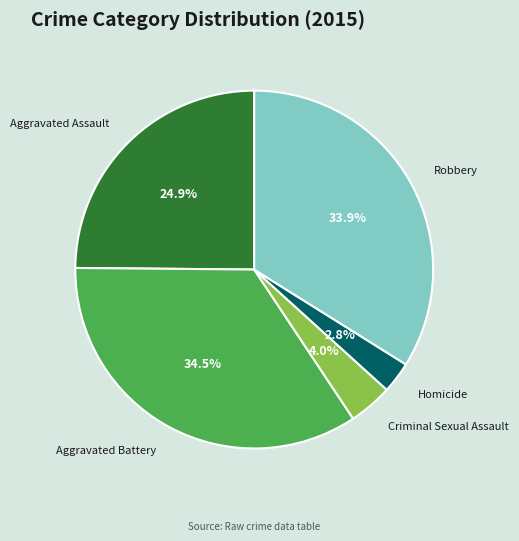

Between Aggravated Assault and Robbery, which is larger?

Robbery